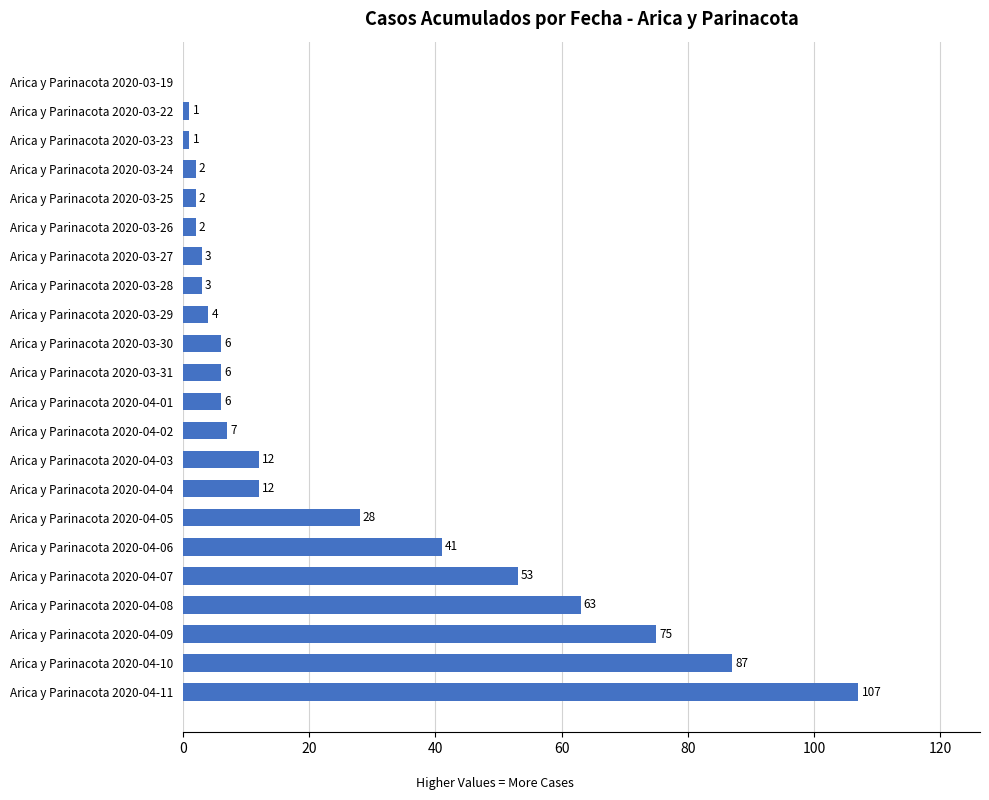

What is the maximum value shown in the chart?

107